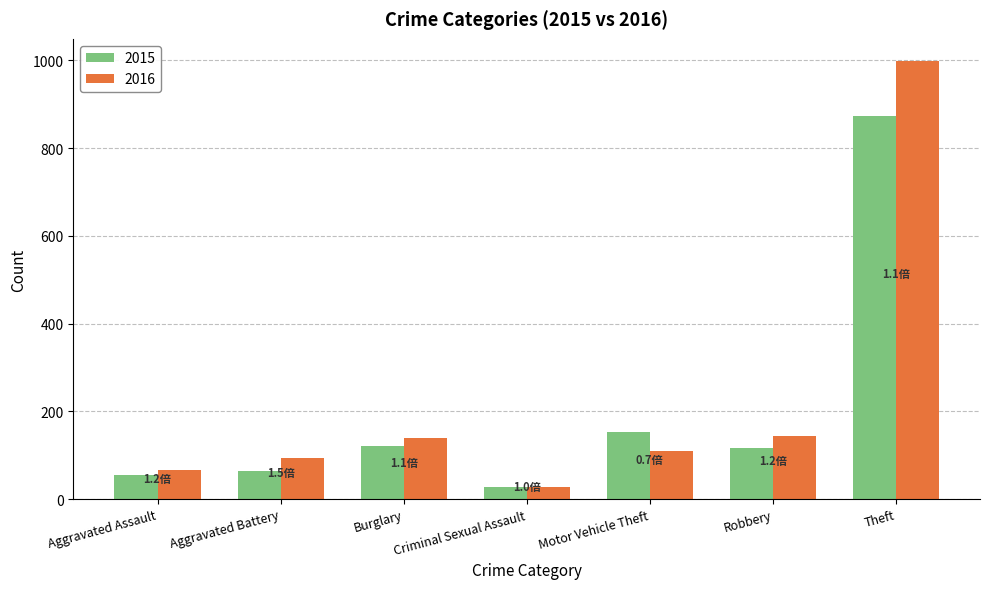

List the series in order of their peak value, lowest first.

2015, 2016